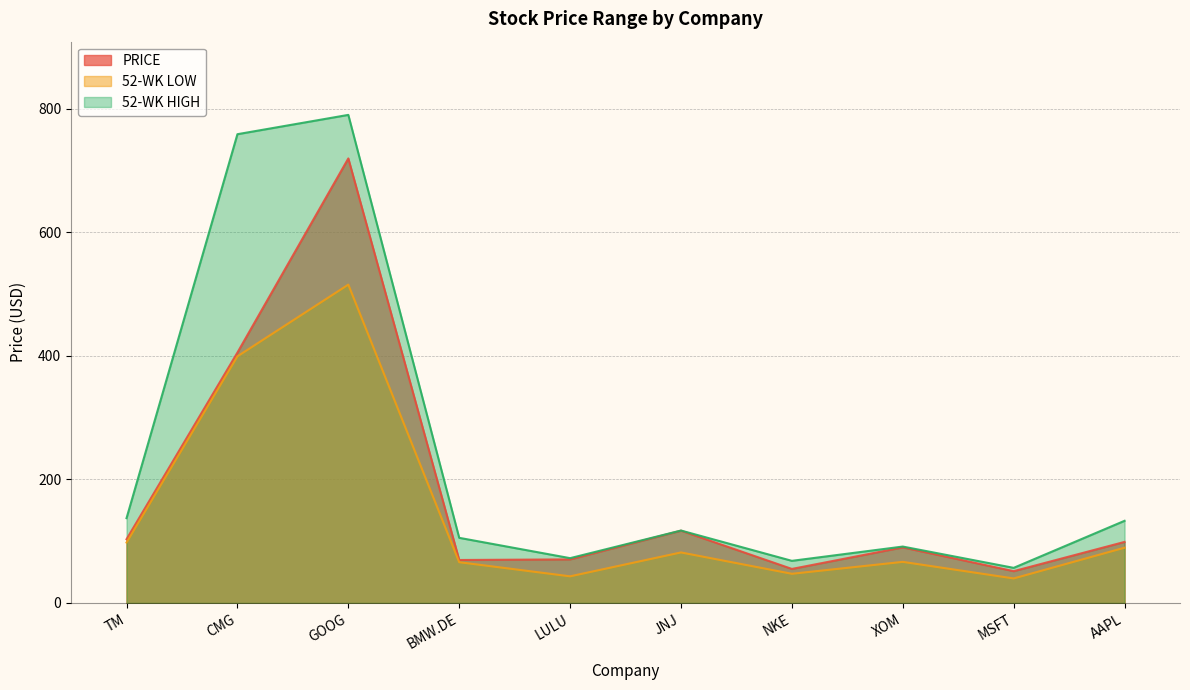

Rank the series by their average value, from lowest to highest.

52-WK LOW, PRICE, 52-WK HIGH